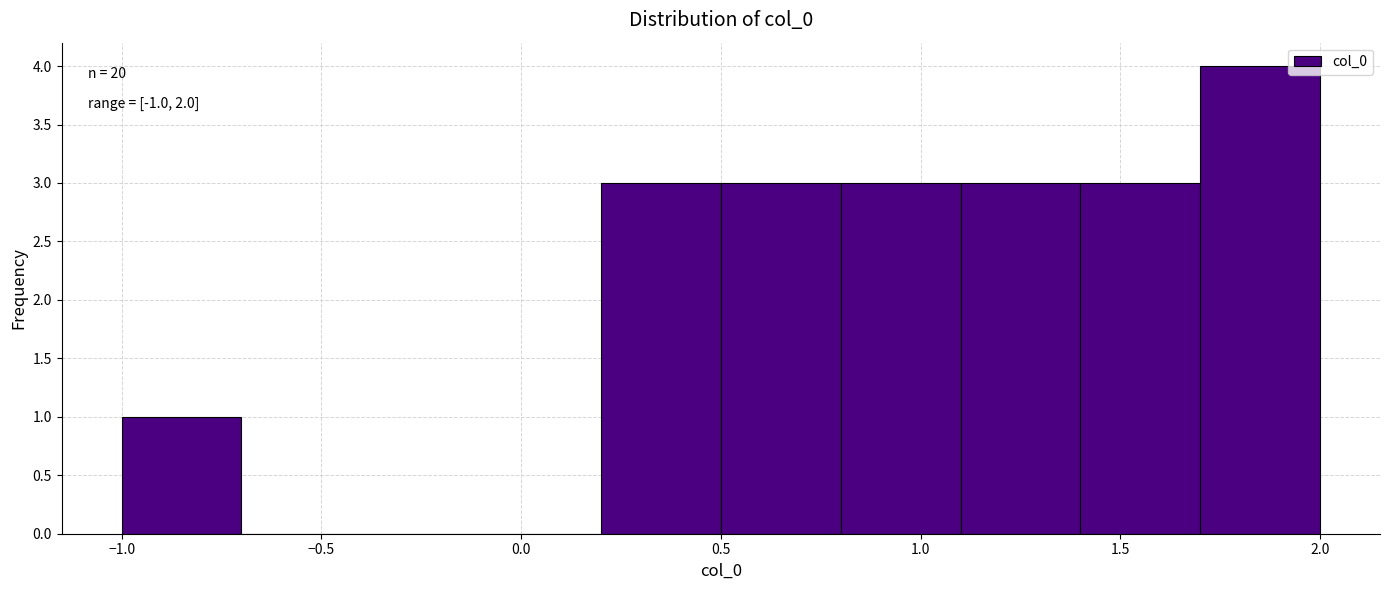

Which range on the x-axis has the tallest bar?

1.7 to 2.0